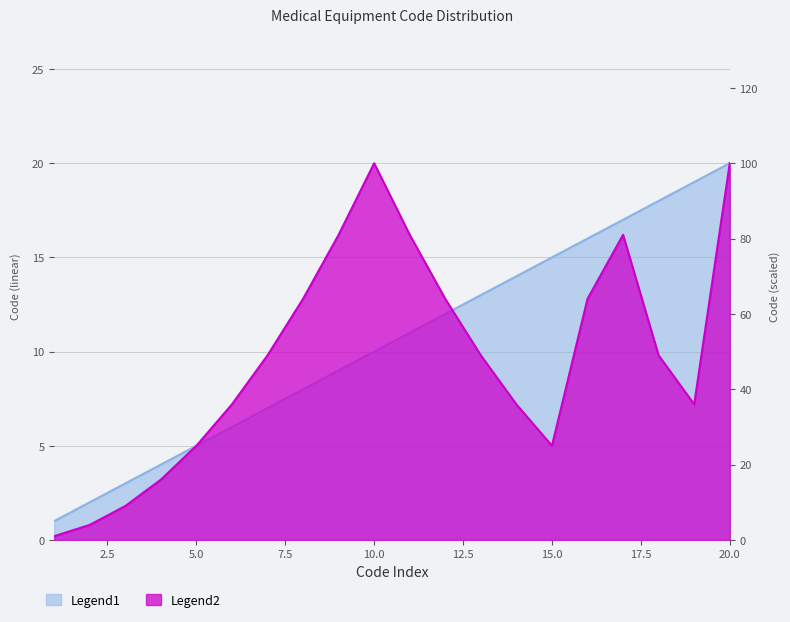

Which series has the largest total across all categories?

Legend2